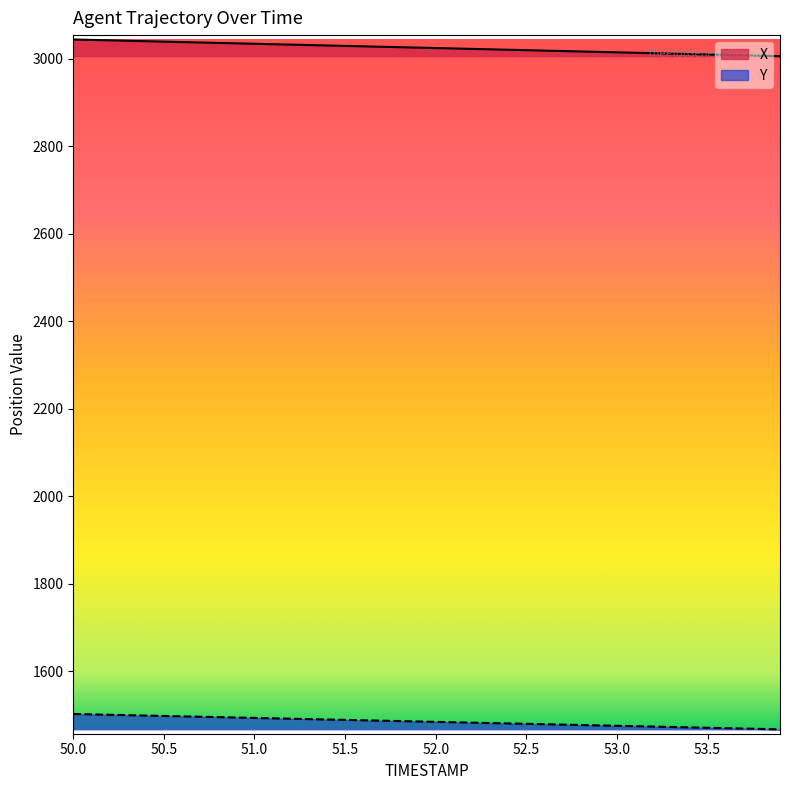

At which category does the chart reach its peak across all series?

50.0